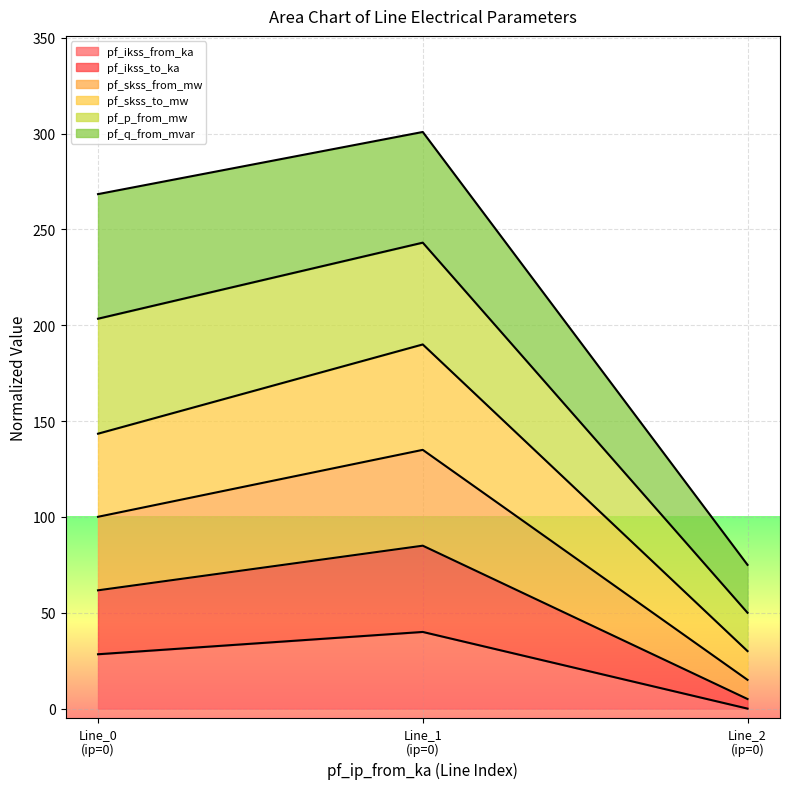

Reading left to right, what are the values for pf_ikss_from_ka?

28.4	40.0	0.0